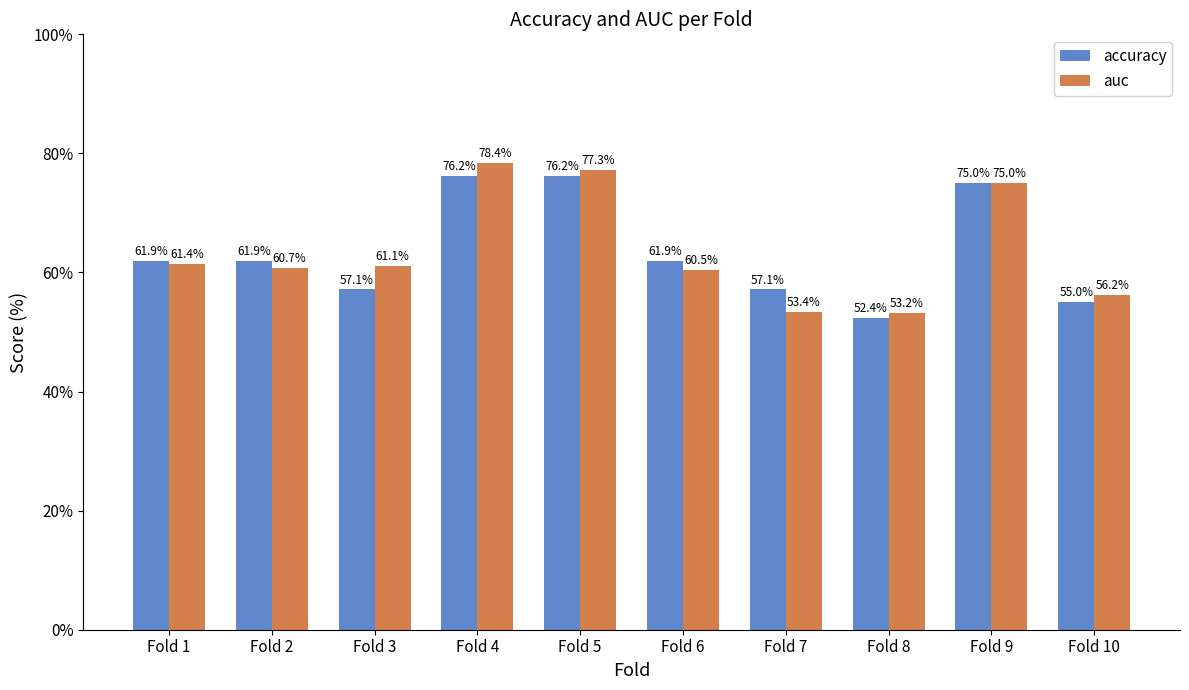

Rank the categories by auc value from lowest to highest.

Fold 8, Fold 7, Fold 10, Fold 6, Fold 2, Fold 3, Fold 1, Fold 9, Fold 5, Fold 4